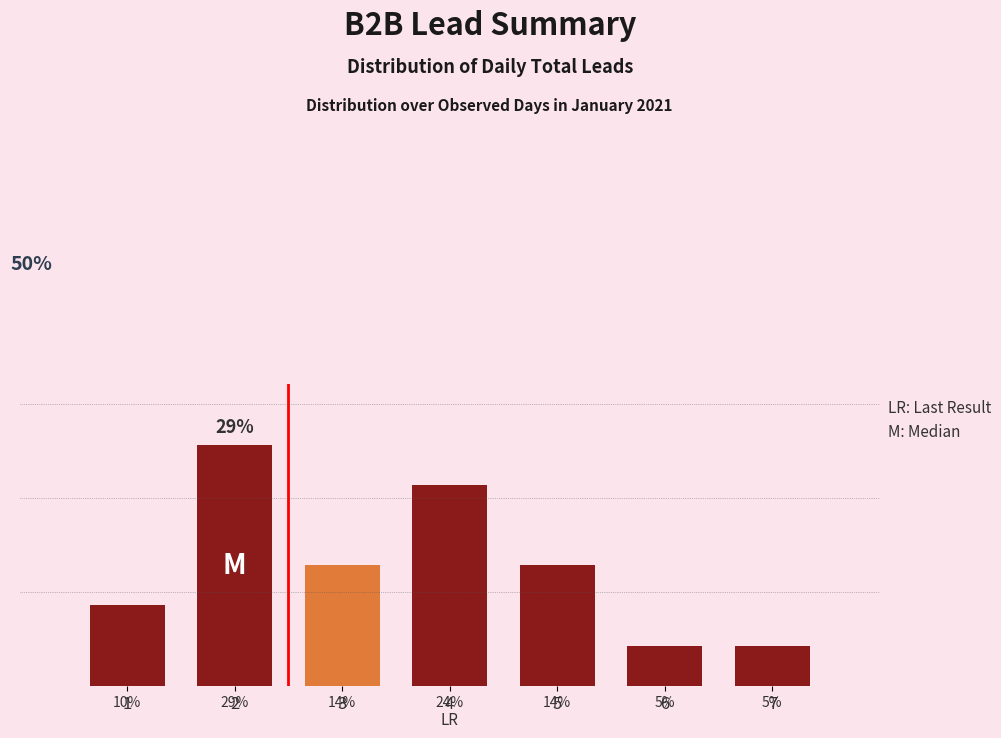

Are the bars horizontal?

No